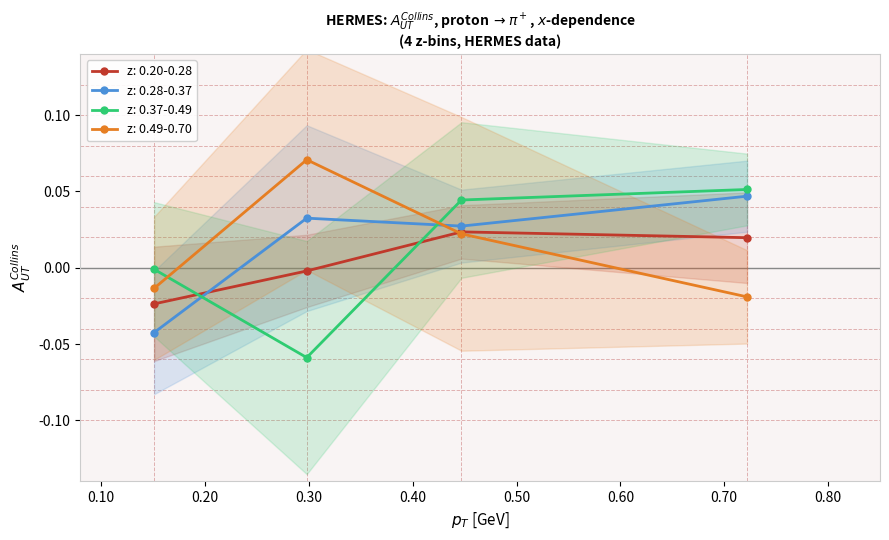

How many times do z: 0.28-0.37 and z: 0.49-0.70 cross each other?

1